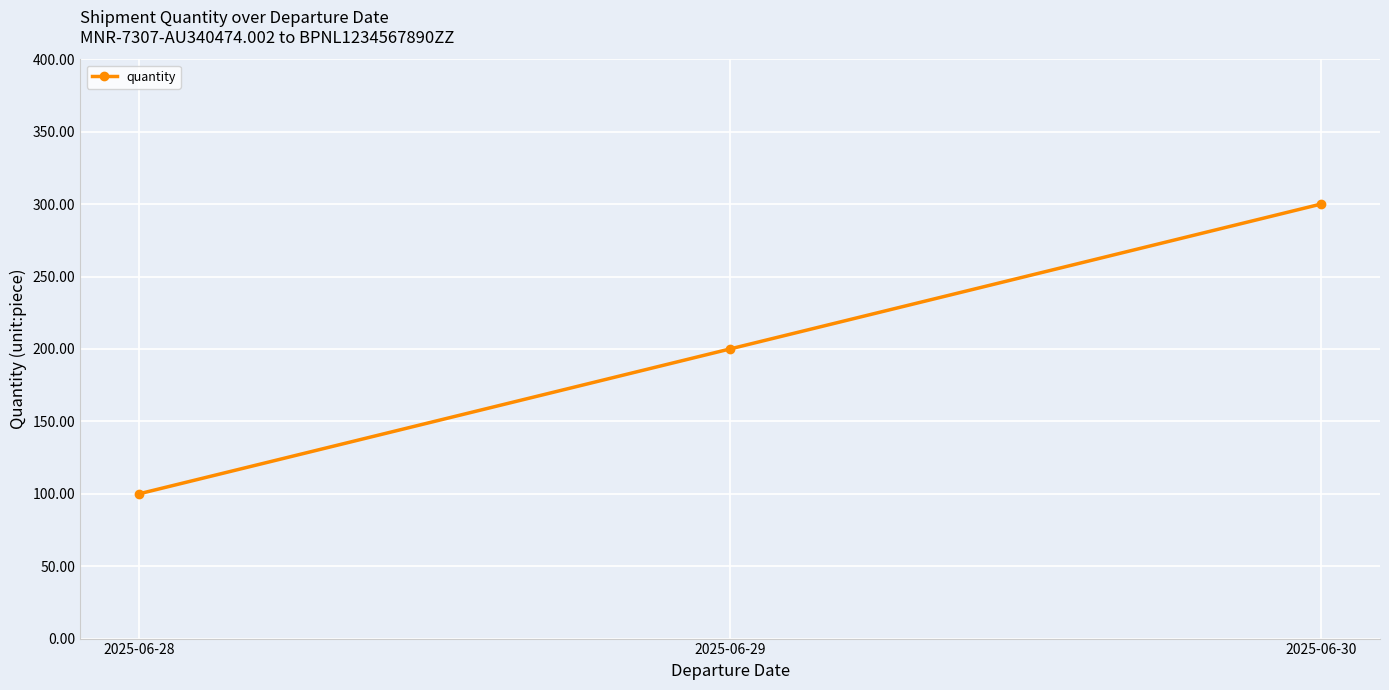

What is the value of the 2nd point from the left?

200